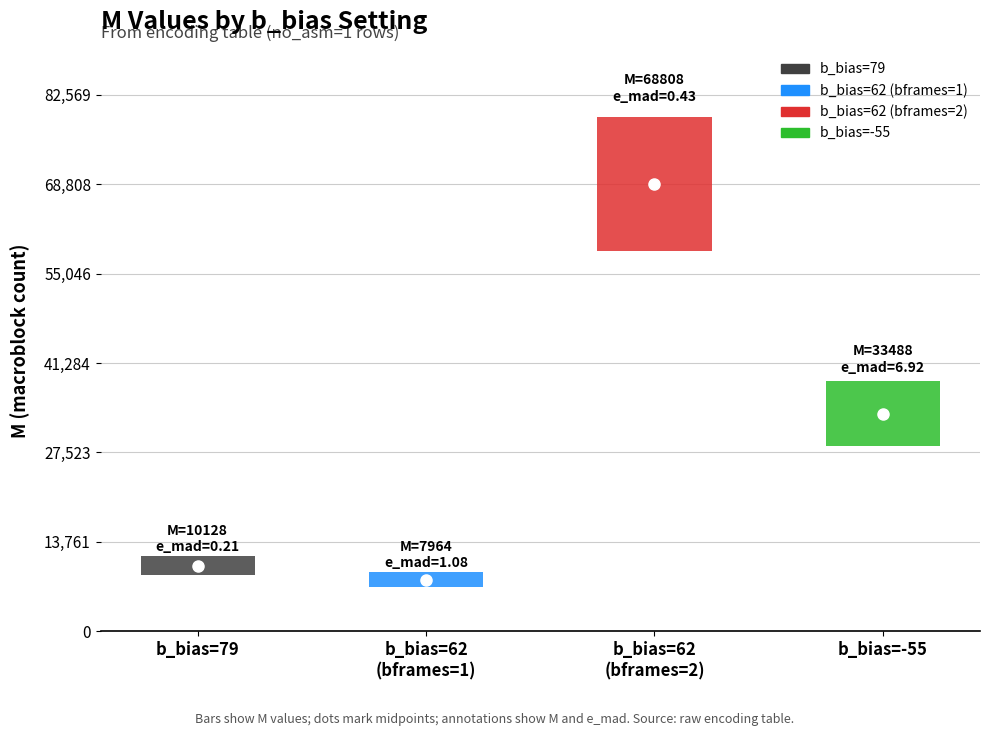

At which category is the sum across all series the highest?

62